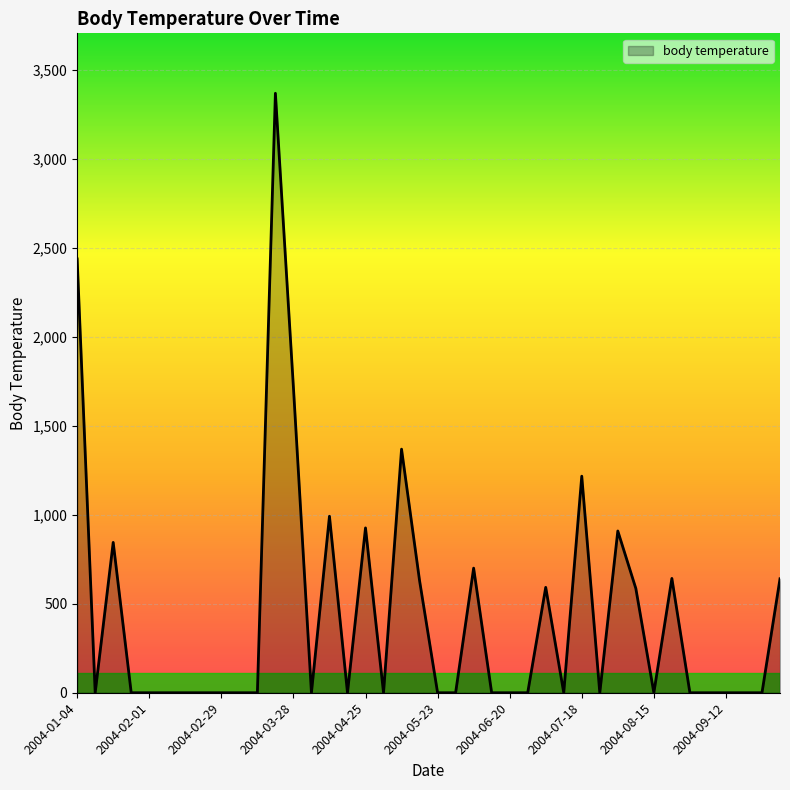

What is the difference between the second highest and second lowest values?

2436.4